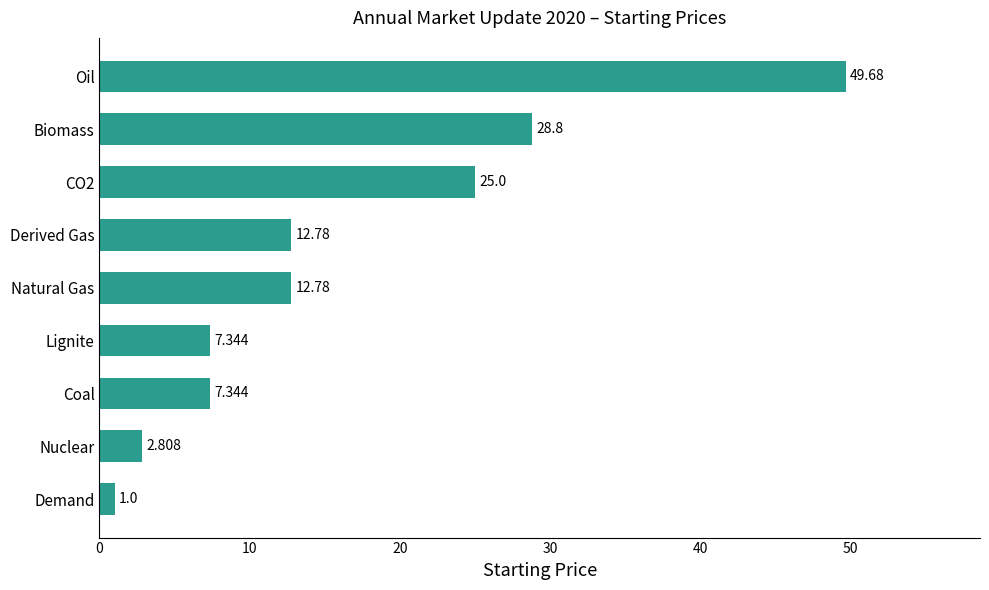

What is the minimum value shown in the chart?

1.0